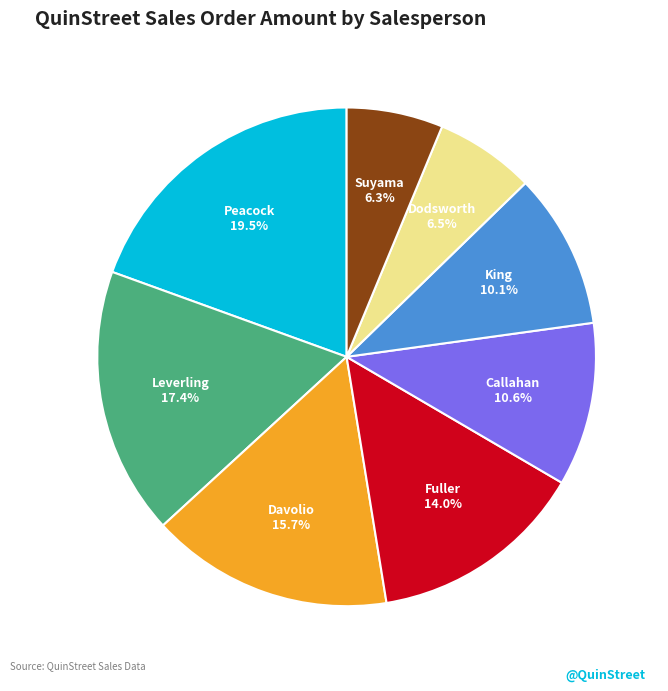

Count the number of slices in the pie.

8